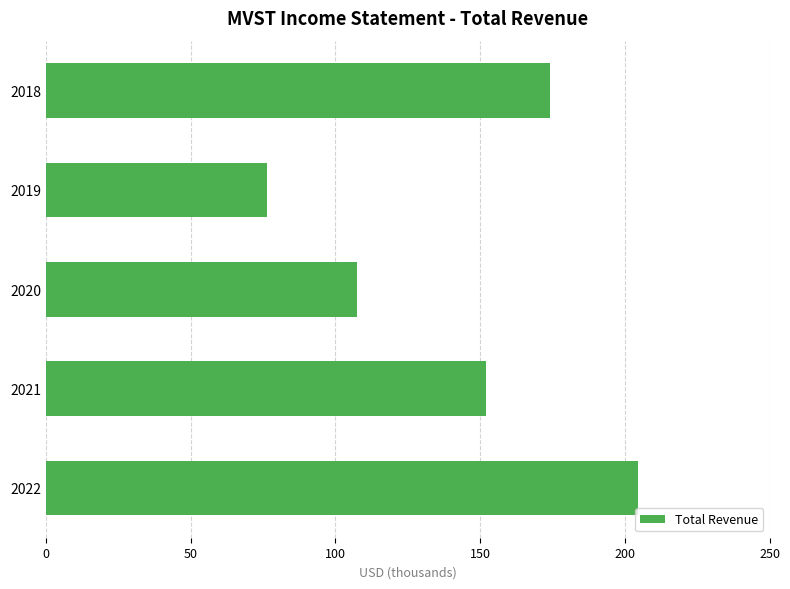

Rank the categories by value from lowest to highest.

2019, 2020, 2021, 2018, 2022